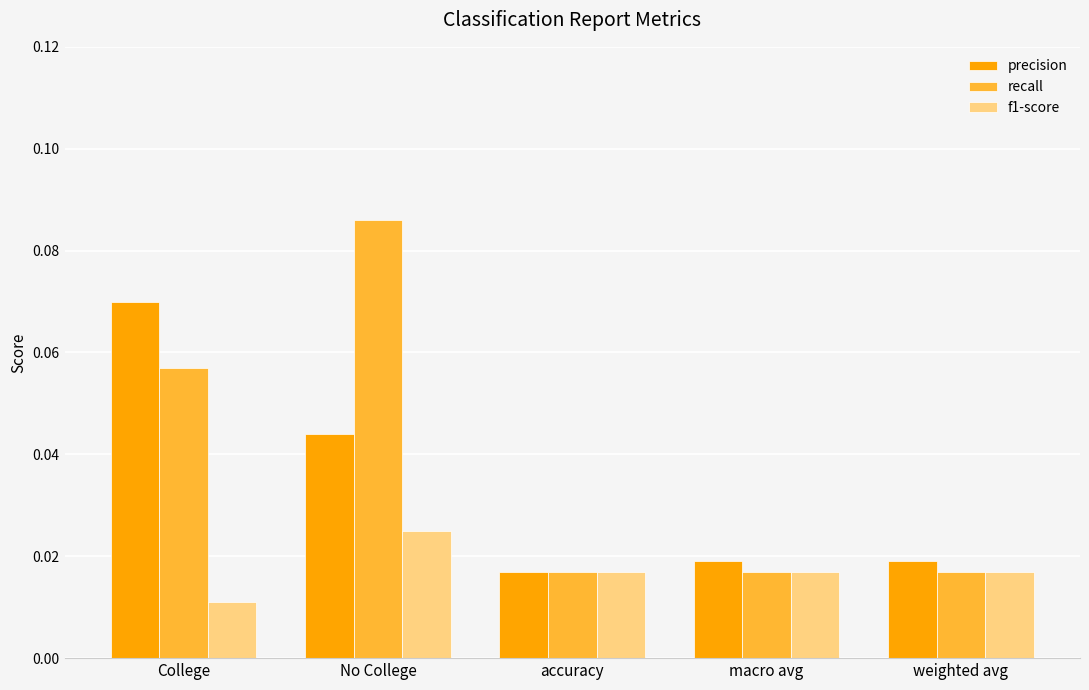

Rank the series by their average value, from lowest to highest.

f1-score, precision, recall